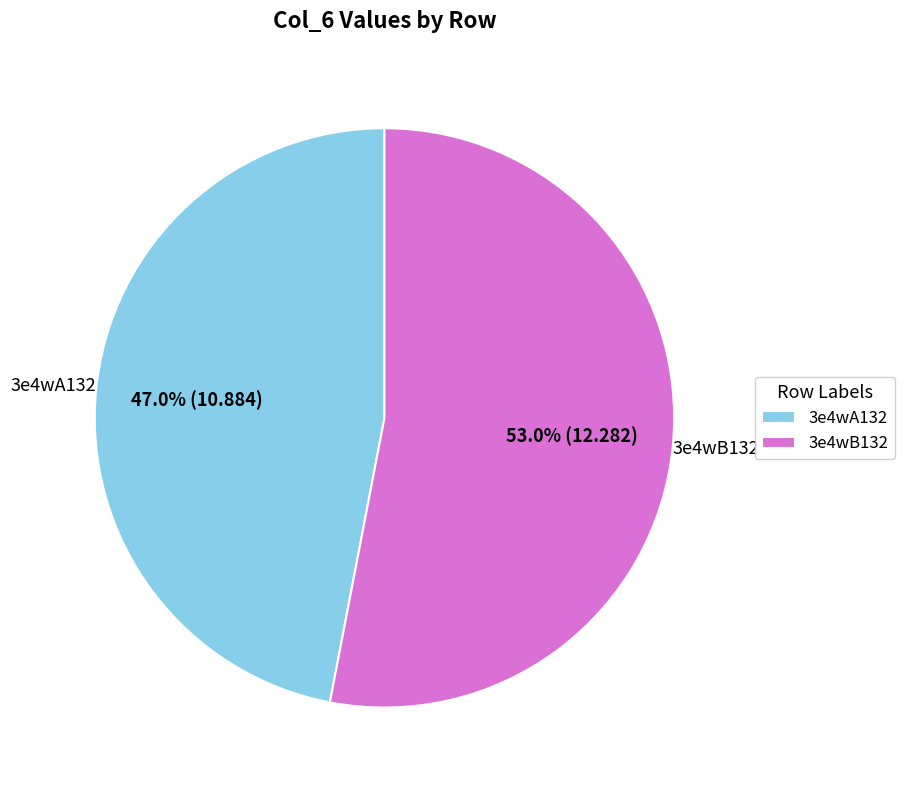

To the nearest percent, what percentage of the pie is 3e4wB132?

53%